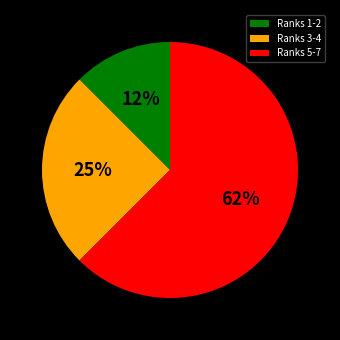

Rank the categories by value from highest to lowest.

Ranks 5-7, Ranks 3-4, Ranks 1-2